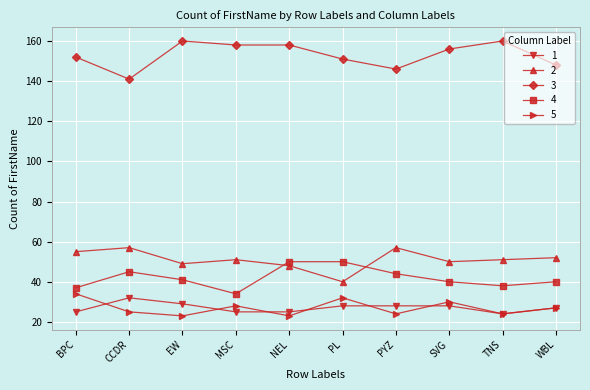

True or false: 5 and 3 intersect in this chart.

False